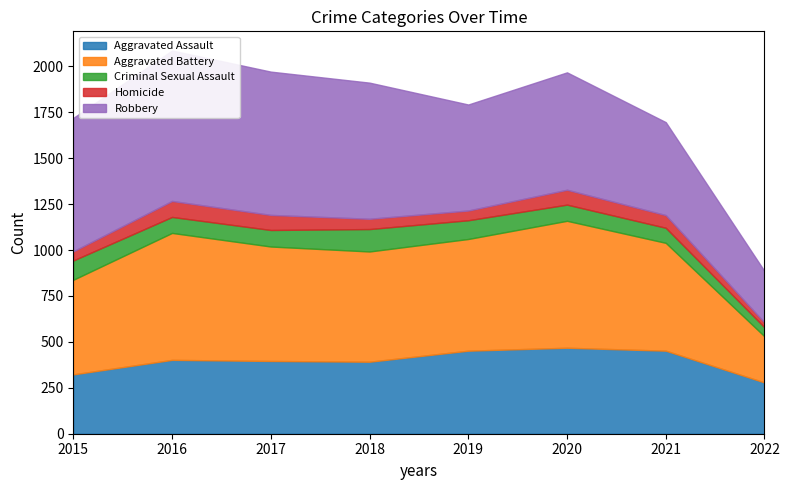

List the series in order of their peak value, lowest first.

Homicide, Criminal Sexual Assault, Aggravated Assault, Aggravated Battery, Robbery